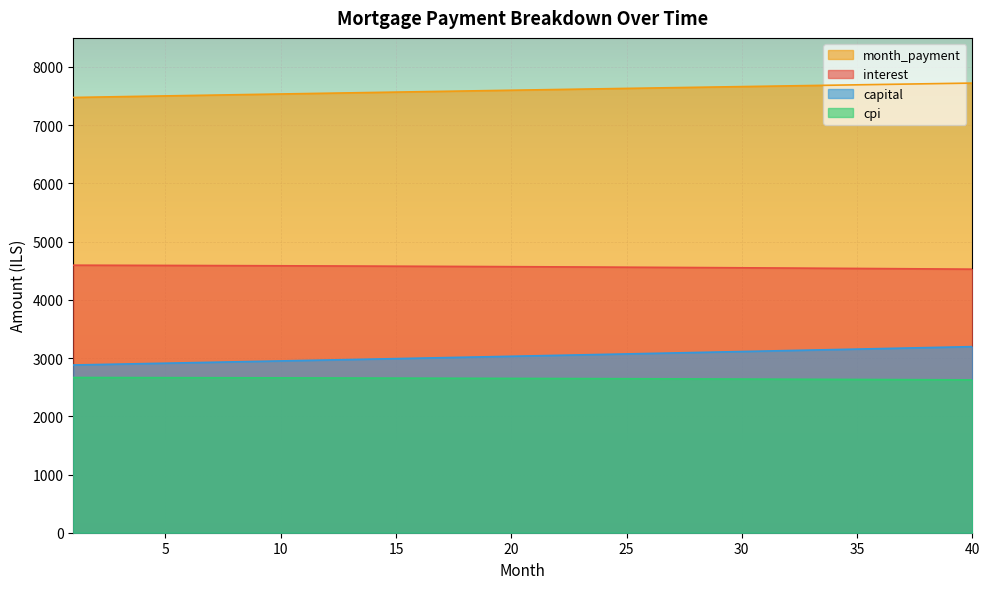

What is the sum of the month_payment values at 16 and 29?

15232.6